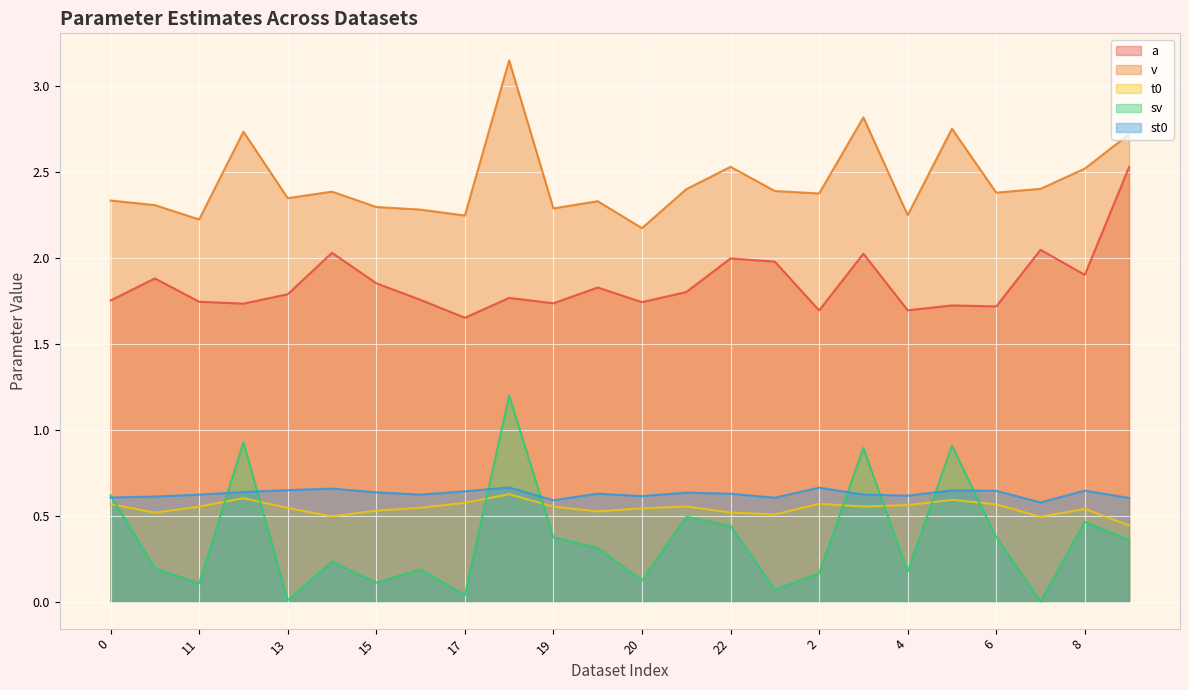

What is the difference between the second highest and minimum values in the sv series?

0.9